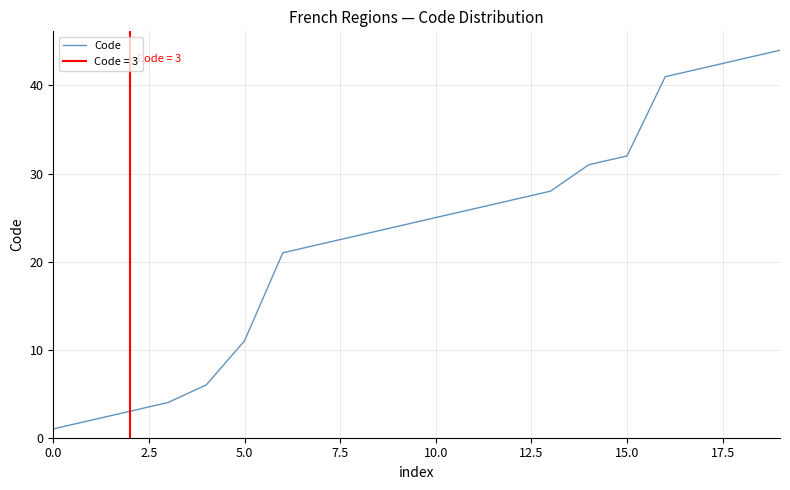

What is the label of the 9th point from the right?

11